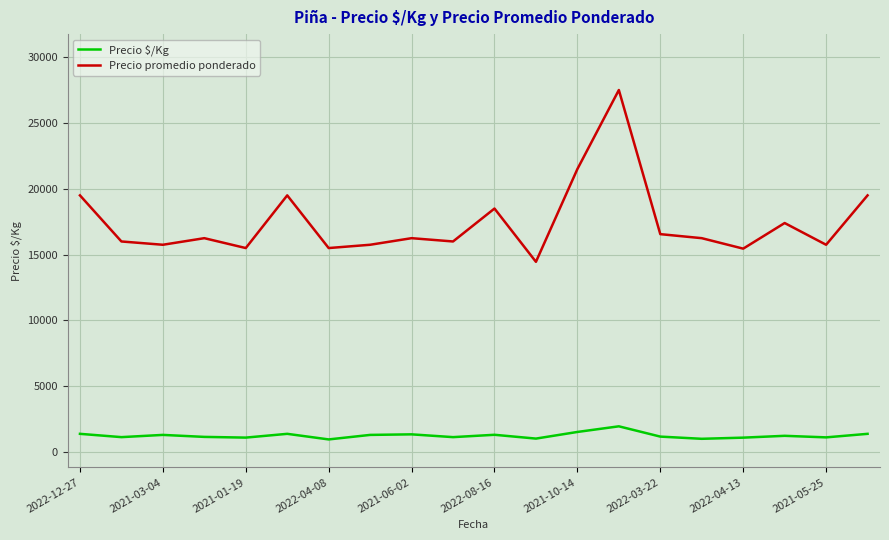

Which series has the largest range (max minus min)?

Precio promedio ponderado